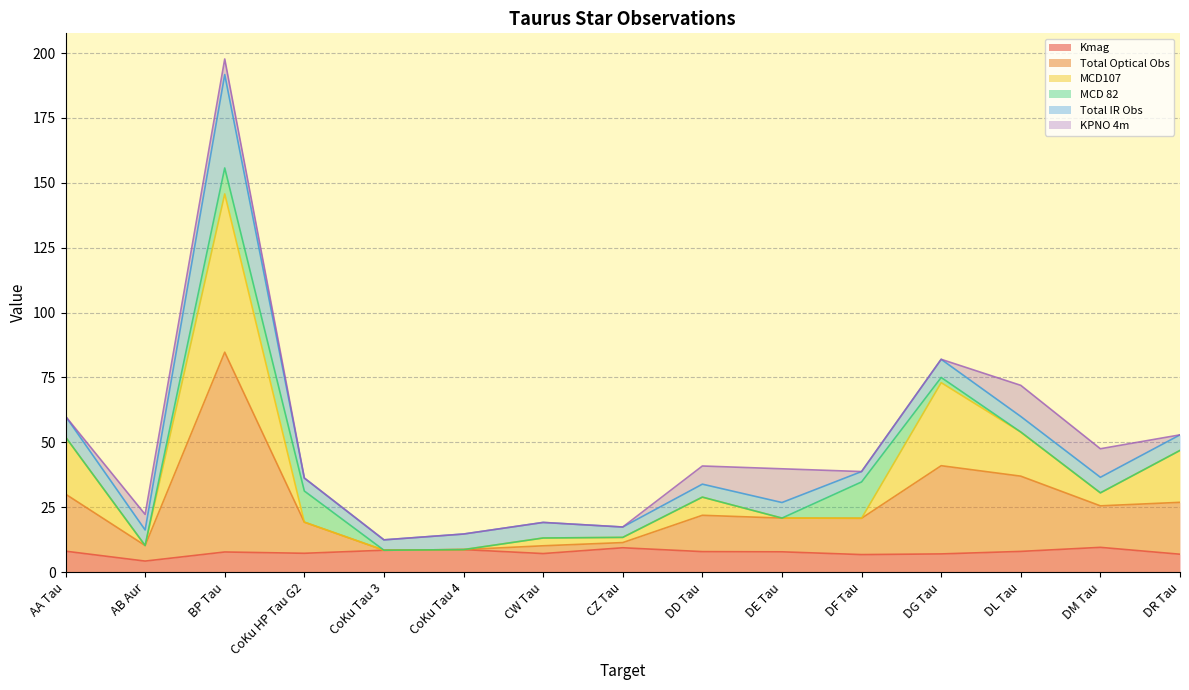

The MCD107 series shows 20.7 at DF Tau. True or false?

True